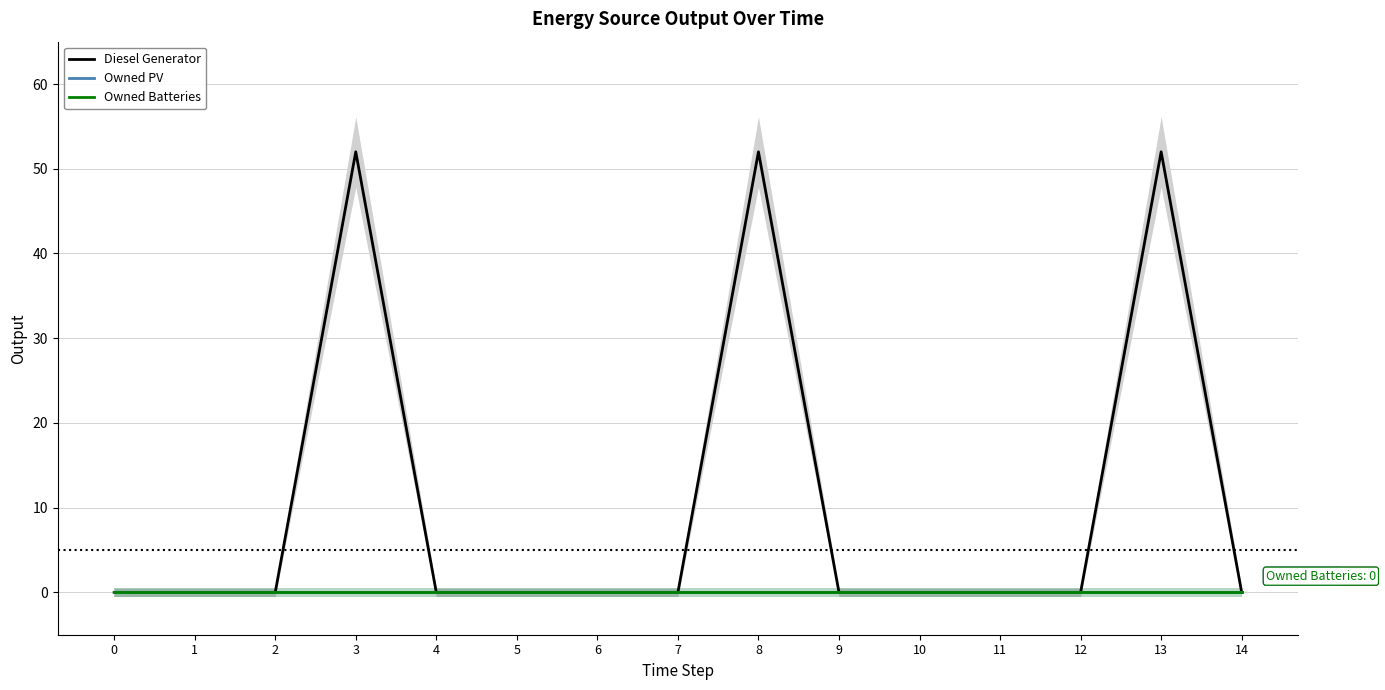

List the series in order of their peak value, lowest first.

Owned PV, Owned Batteries, Diesel Generator